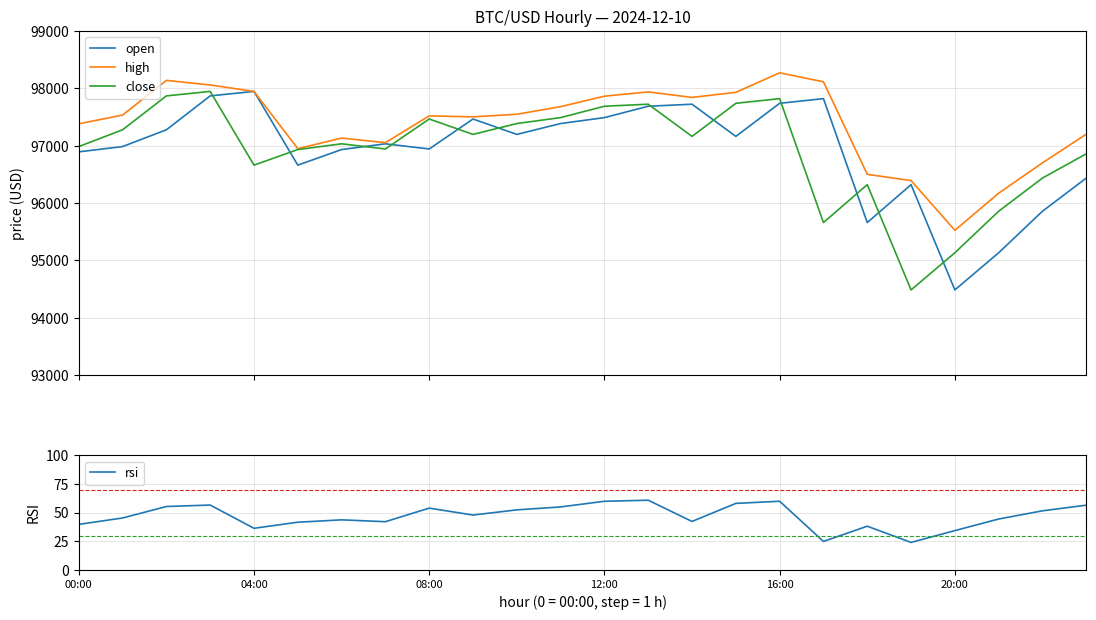

How many lines are shown in the chart?

4